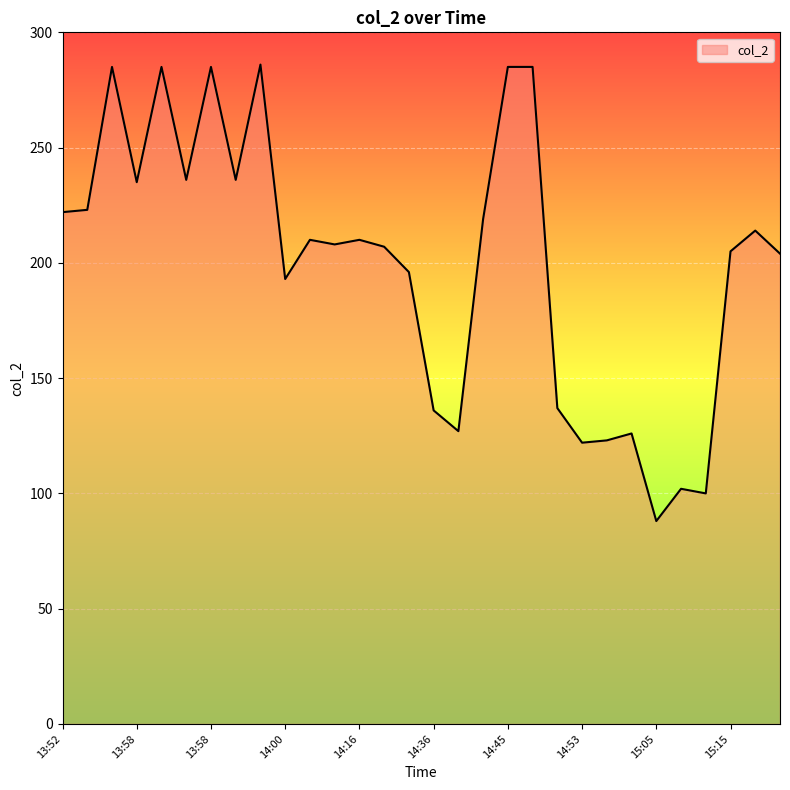

What is the difference between the maximum and minimum values?

198